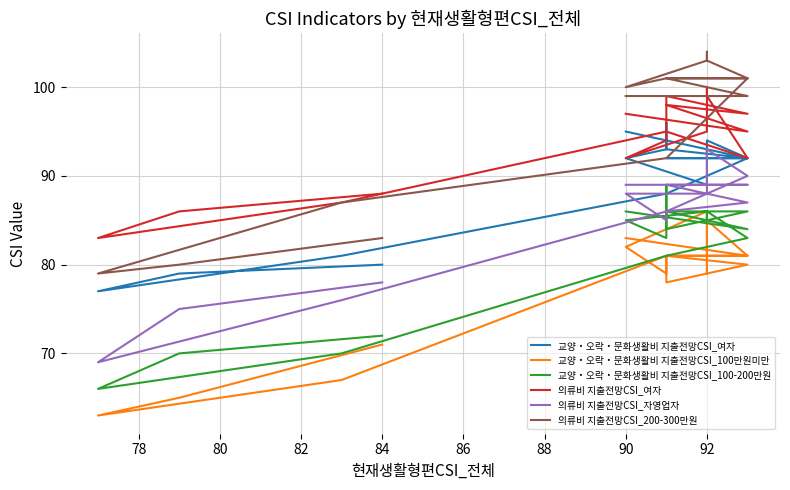

List the series in order of their peak value, lowest first.

교양・오락・문화생활비 지출전망CSI_100만원미만, 교양・오락・문화생활비 지출전망CSI_100-200만원, 의류비 지출전망CSI_자영업자, 교양・오락・문화생활비 지출전망CSI_여자, 의류비 지출전망CSI_여자, 의류비 지출전망CSI_200-300만원